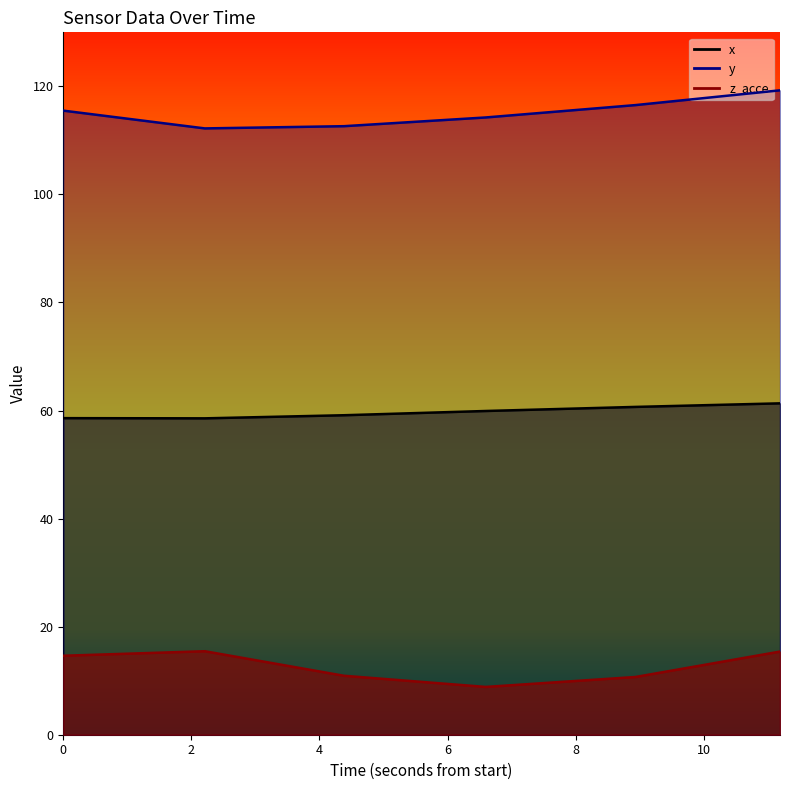

True or false: x and z_acce intersect in this chart.

False